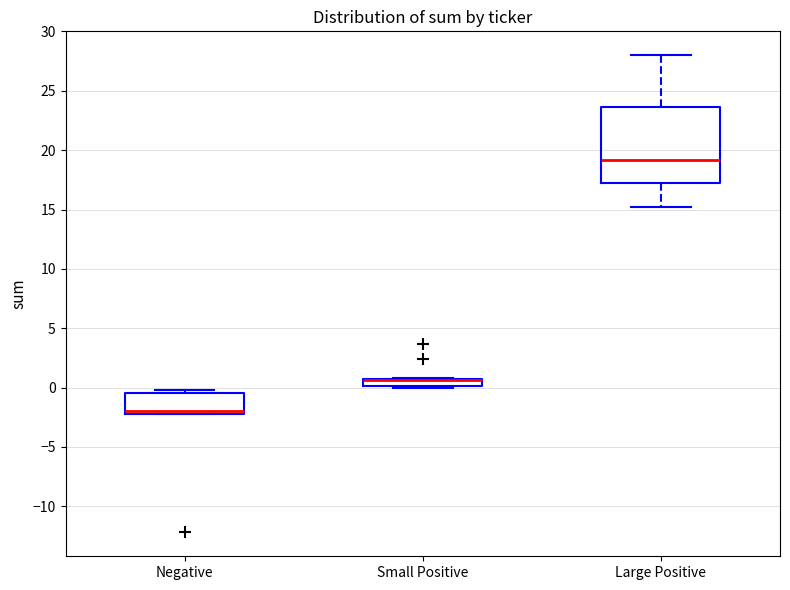

Comparing the boxes themselves (not the whiskers), which one is the tallest?

Large Positive